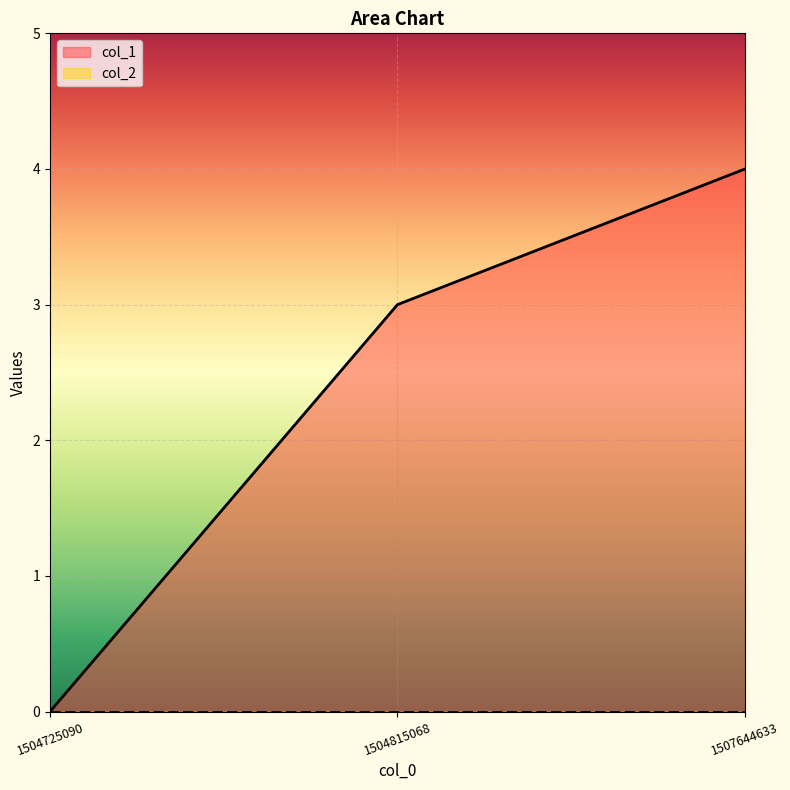

How many lines are shown in the chart?

2